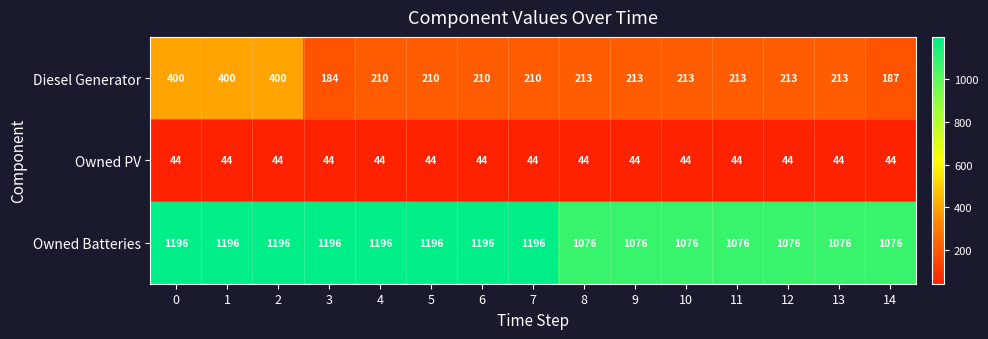

Is it true that Owned Batteries equals 1076 at 8?

True